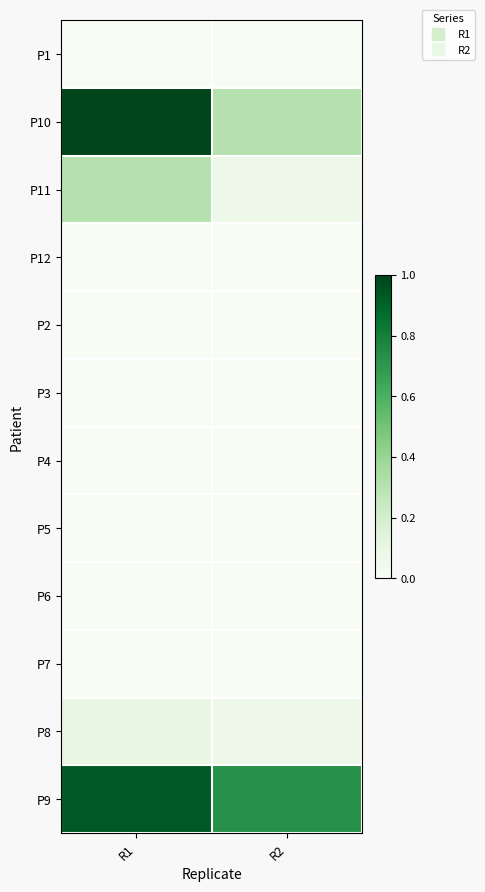

What is the greatest value displayed?

29